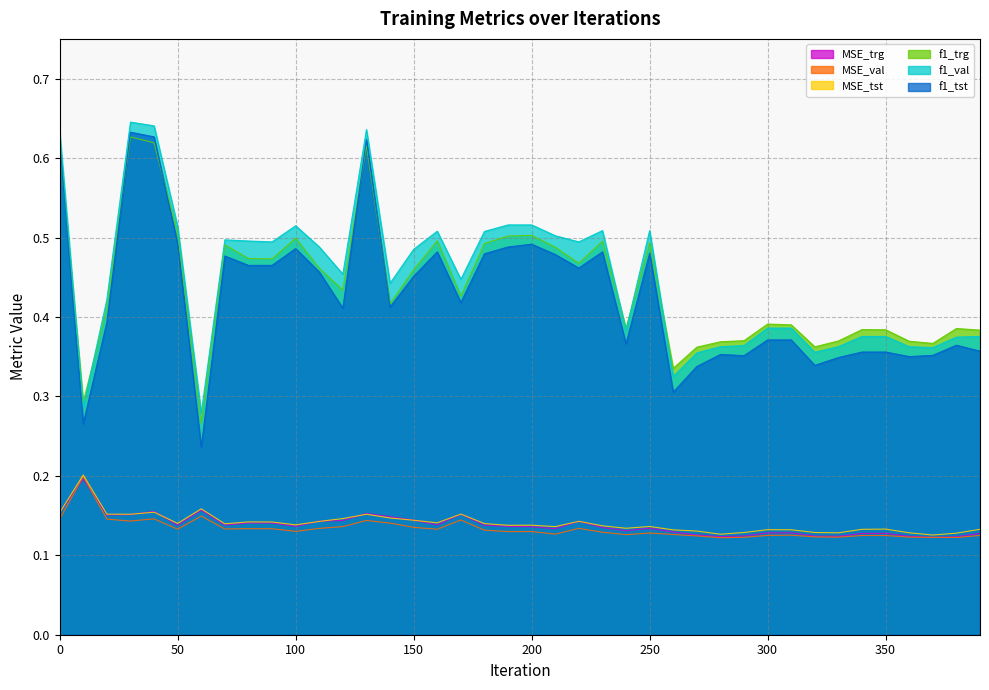

What is the difference between the maximum and minimum values in the MSE_val series?

0.1